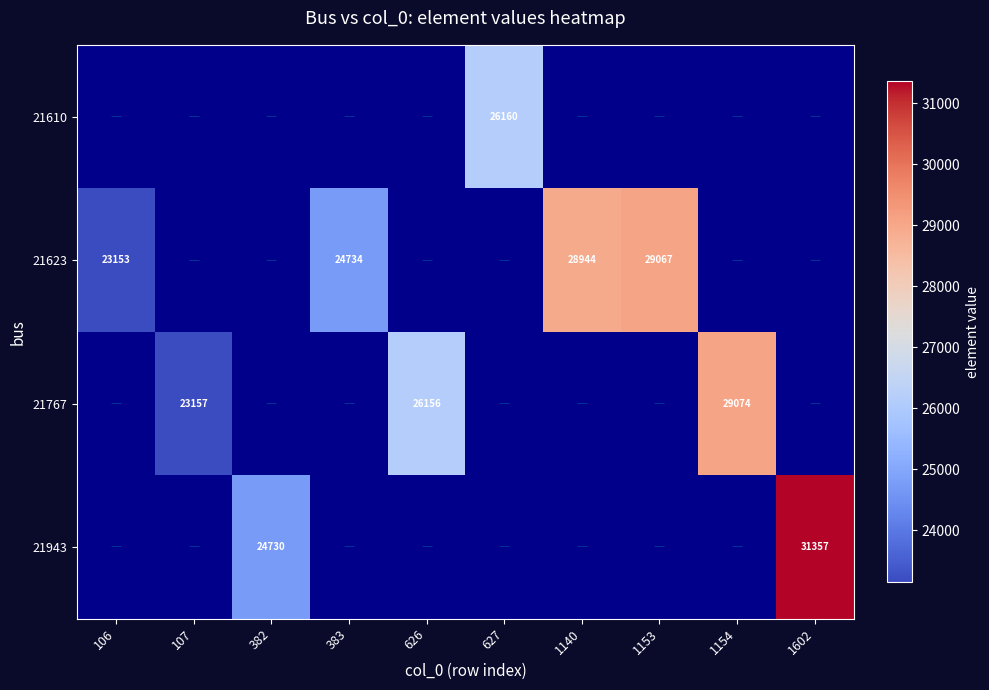

Count the number of data series in this chart.

4